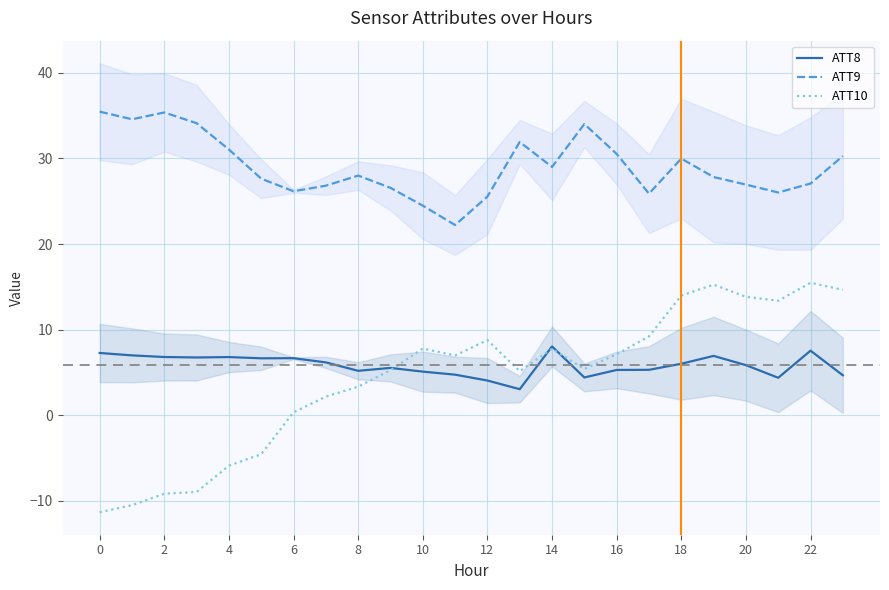

How many interior local peaks does the ATT10 series have?

5